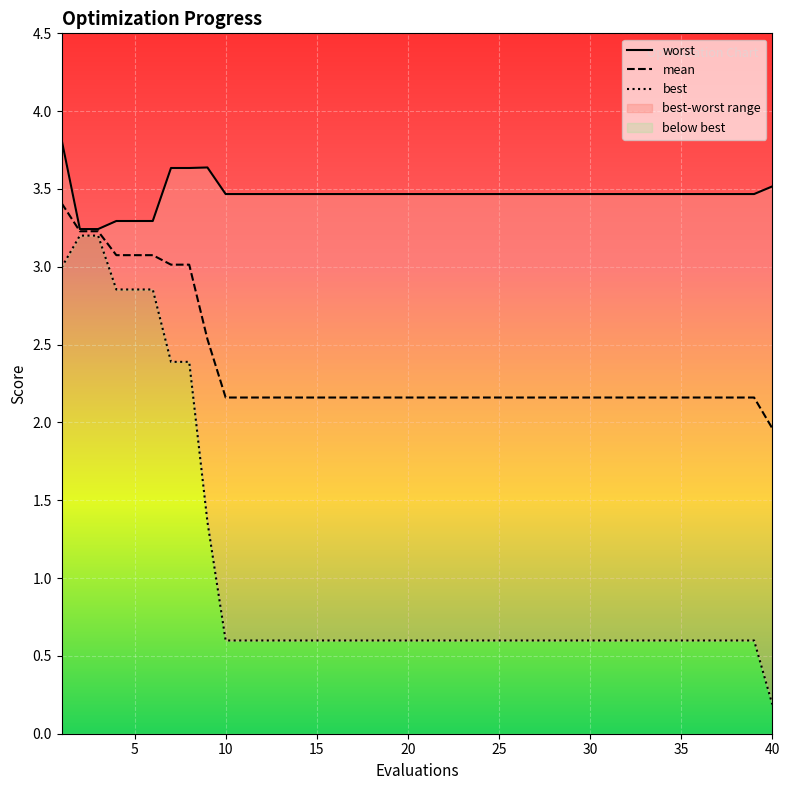

Count the number of data series in this chart.

3